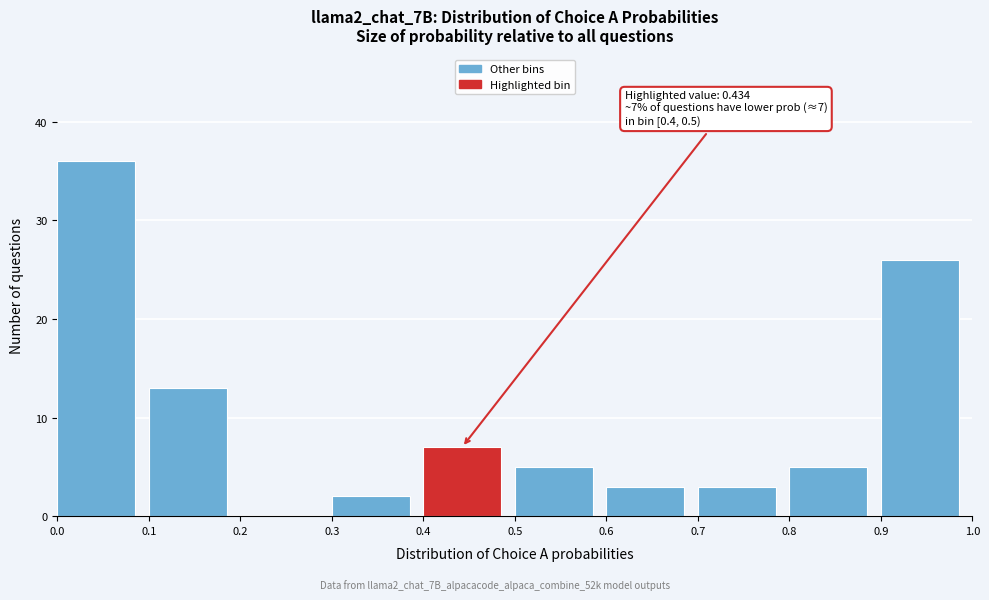

Over which range of the x-axis is the bar tallest?

0.0 to 0.1